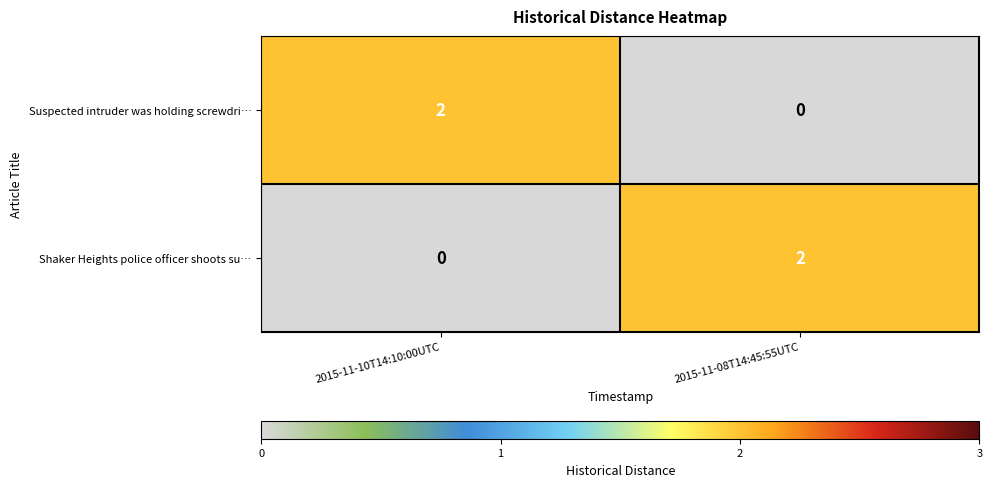

What is the difference between the highest and lowest values at 2015-11-10T14:10:00UTC?

2